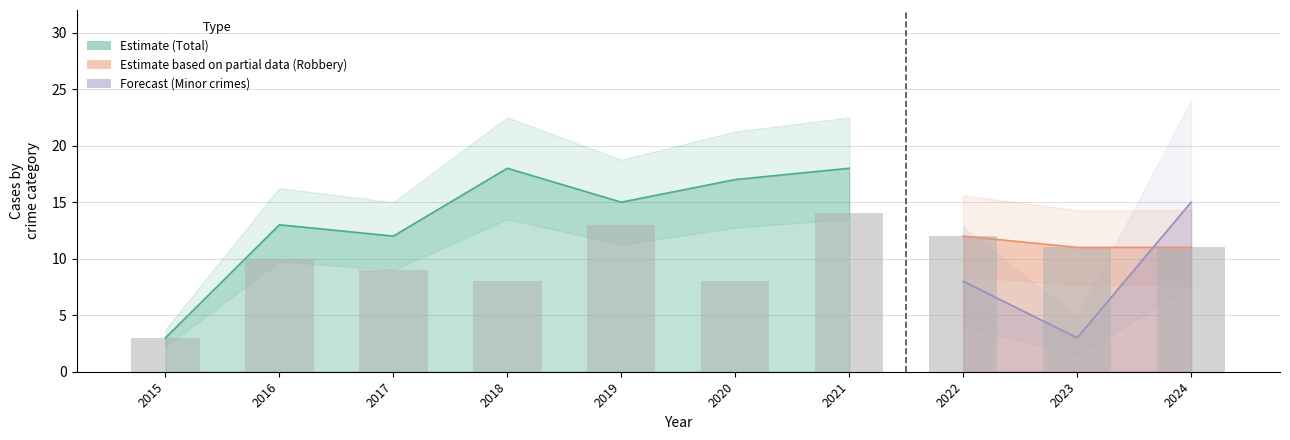

Which category has the highest value across all series?

2021